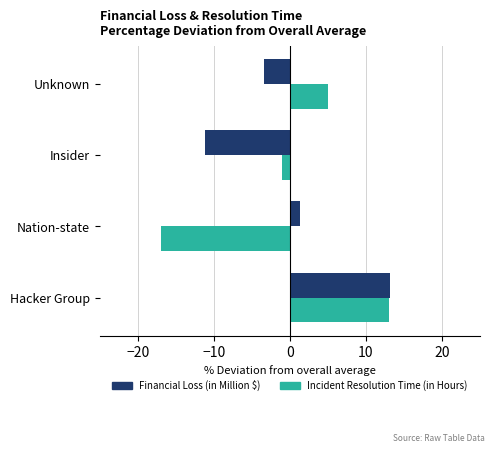

What is the difference between the Financial Loss (in Million $) values at Nation-state and Insider?

12.5